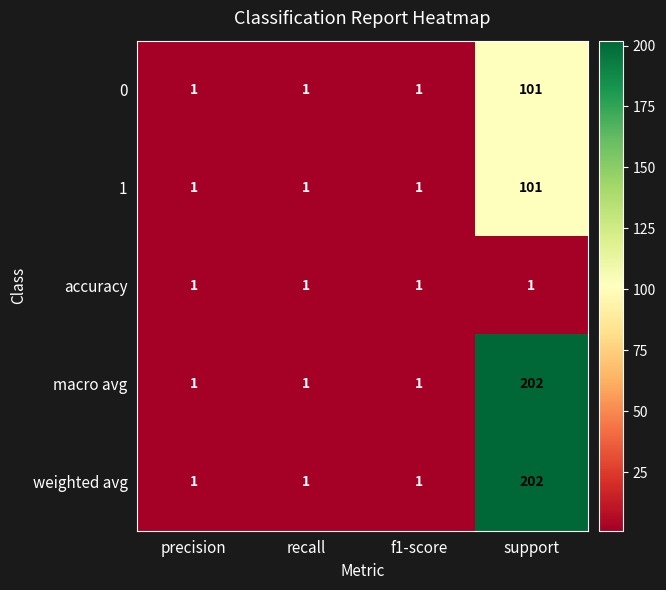

The value of accuracy at f1-score is 1. True or false?

True